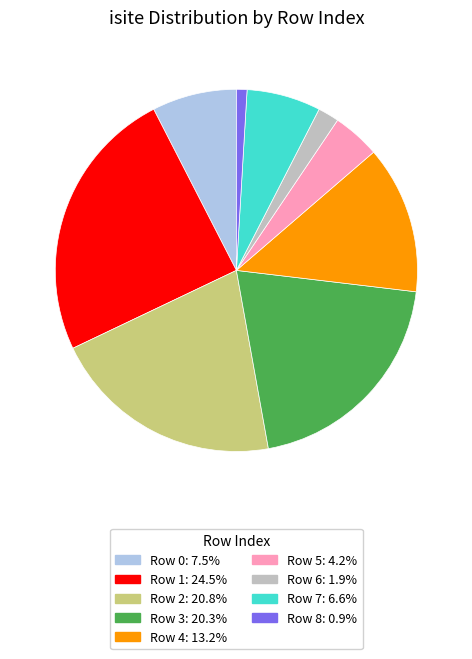

Is there any slice that represents more than half of the pie?

No